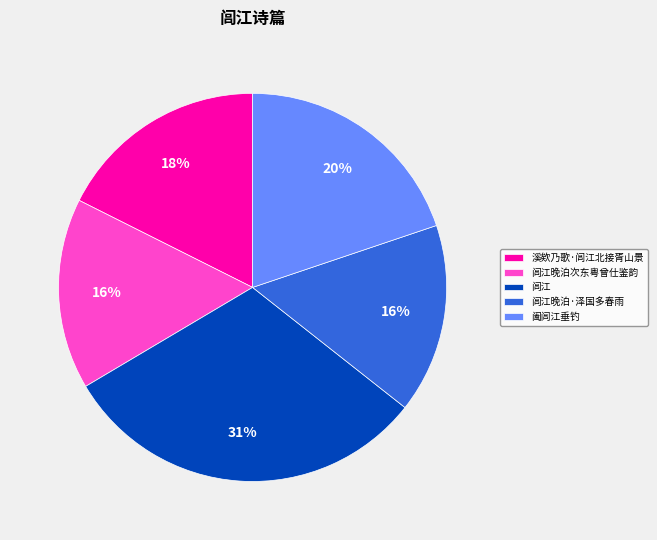

Is the sum of 阖闾江垂钓 and 闾江 greater than half?

Yes